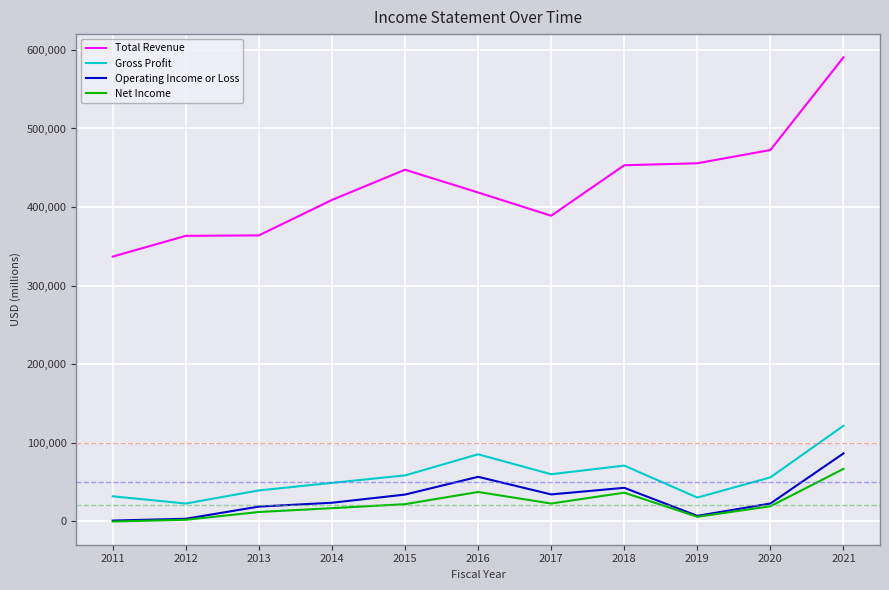

What is the highest value of the Gross Profit series?

121500